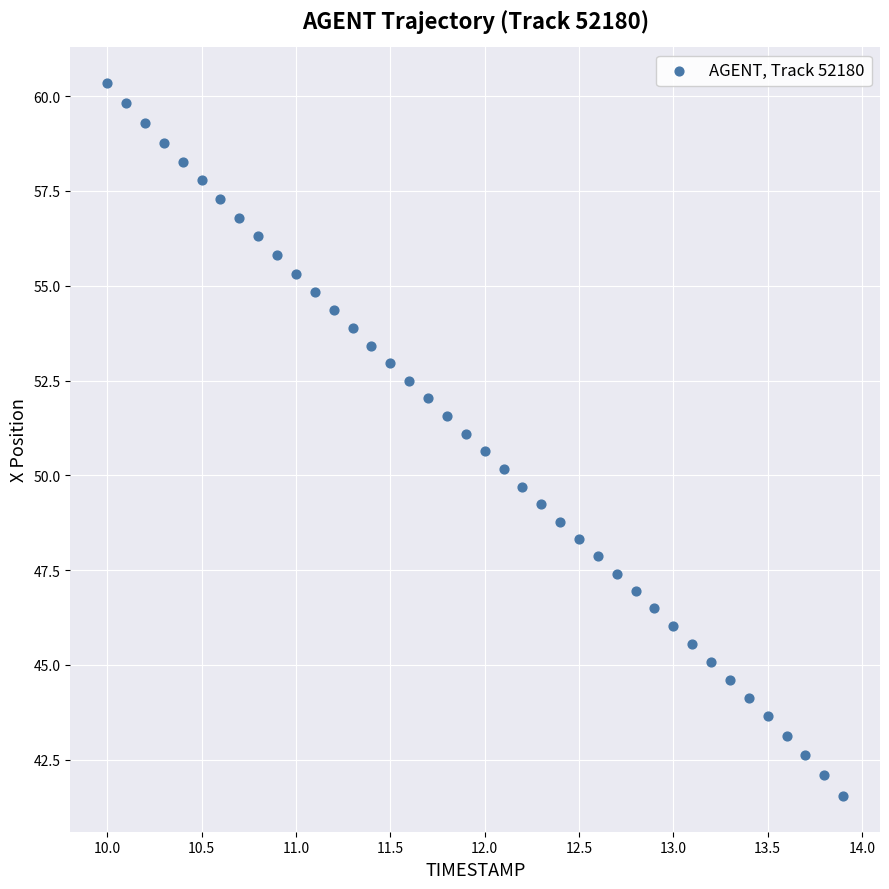

What is the range of X values (max minus min)?

3.9